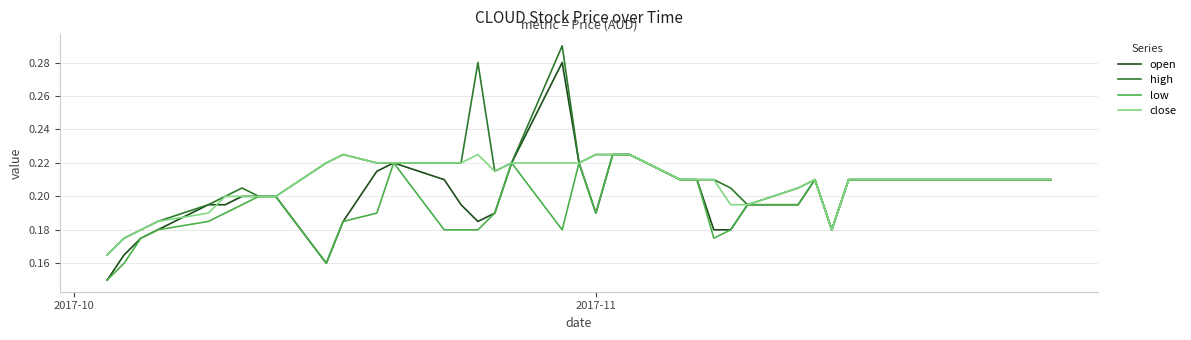

Which series has the widest spread of values?

open